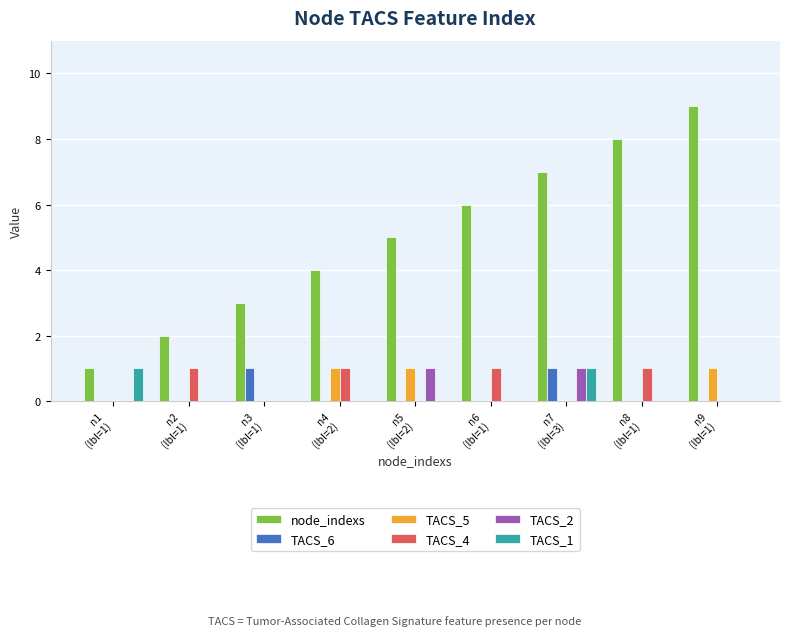

What is the maximum value shown in the chart?

9